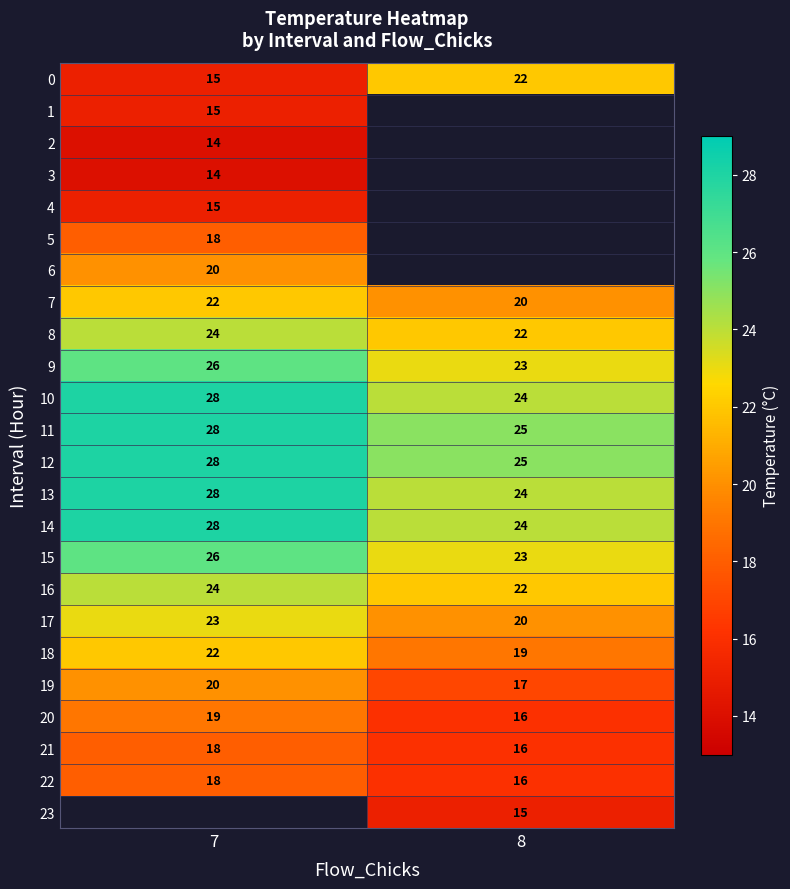

What is the sum of all 16 values?

46